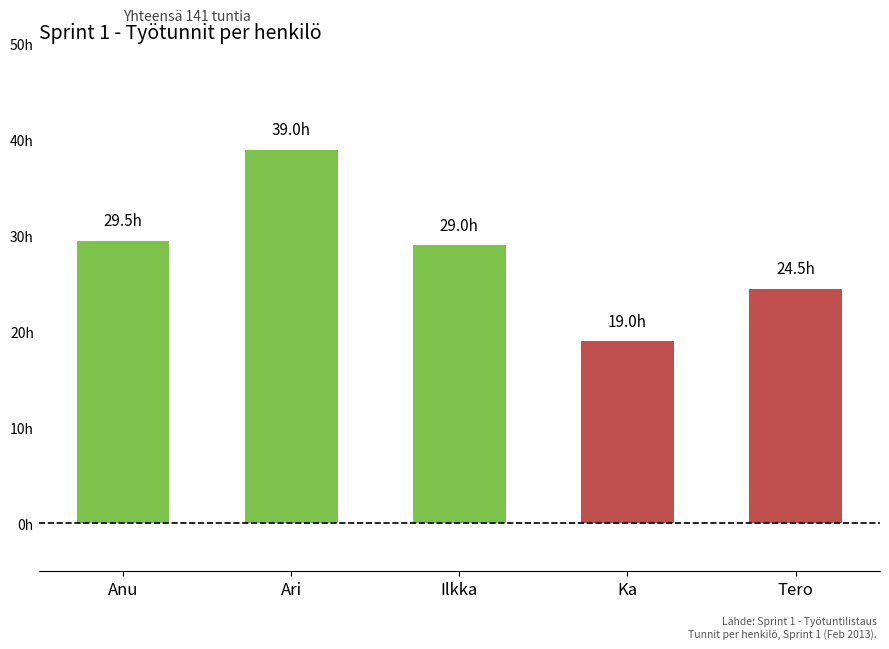

Are the bars horizontal?

No